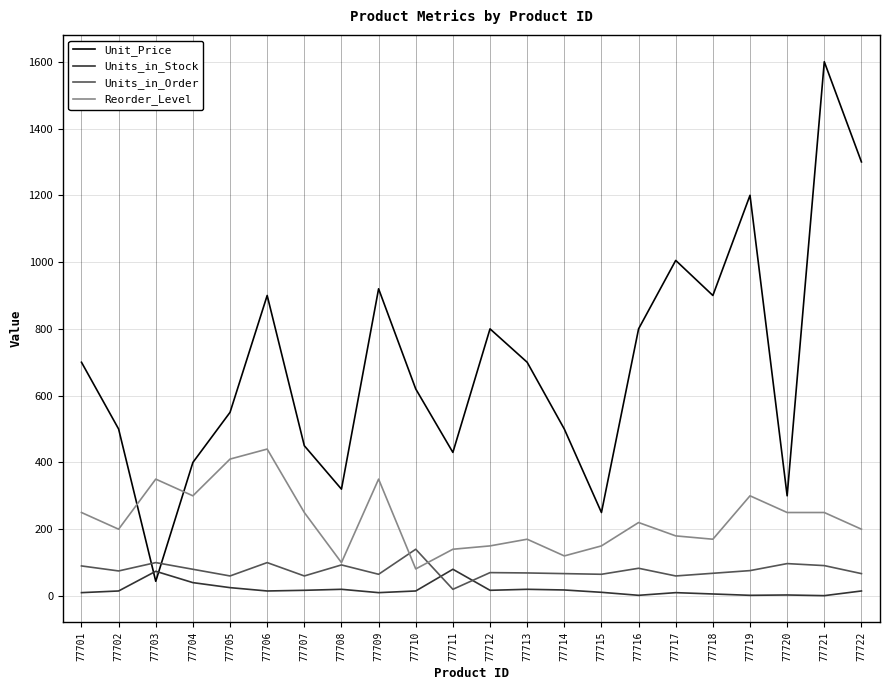

Which series has the widest spread of values?

Unit_Price